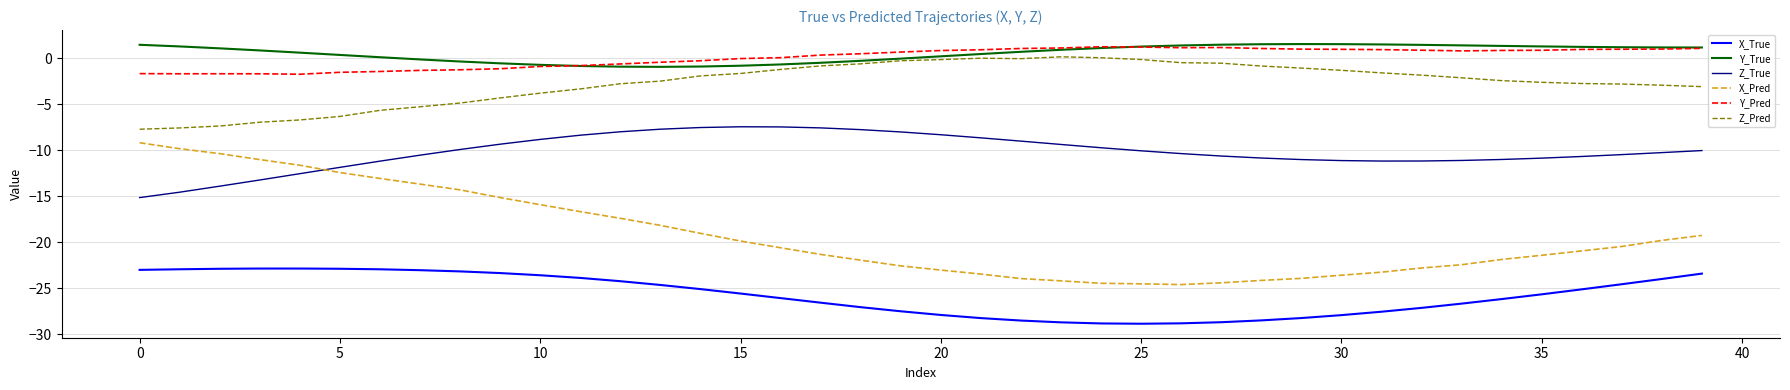

True or false: X_True and X_Pred intersect in this chart.

False